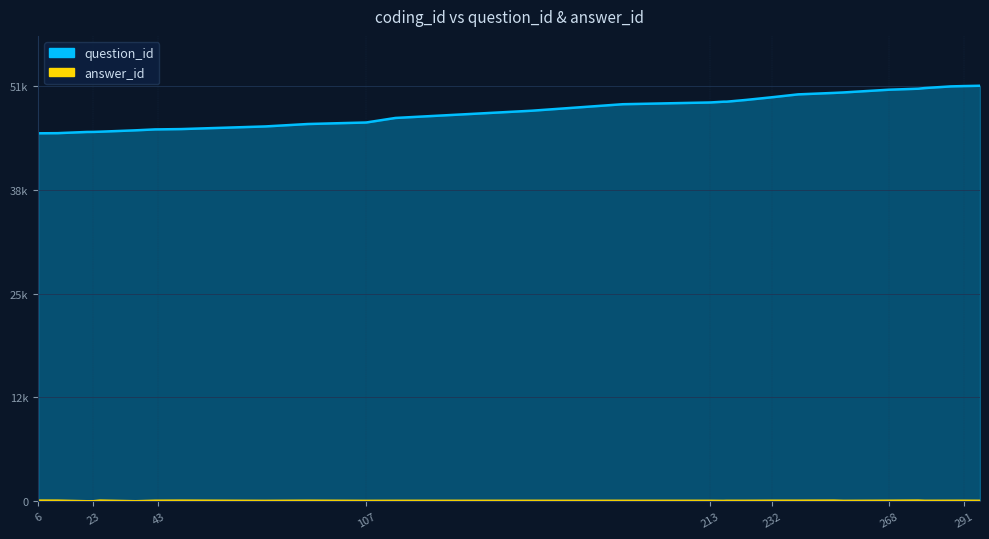

Which series has the widest spread of values?

question_id